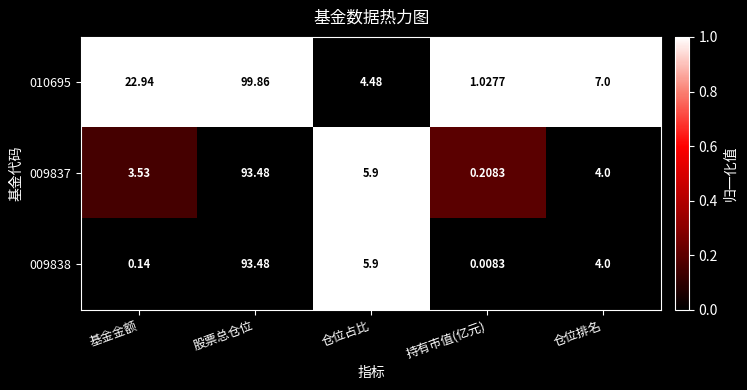

Rank the categories by 009838 value from lowest to highest.

持有市值(亿元), 基金金额, 仓位排名, 仓位占比, 股票总仓位